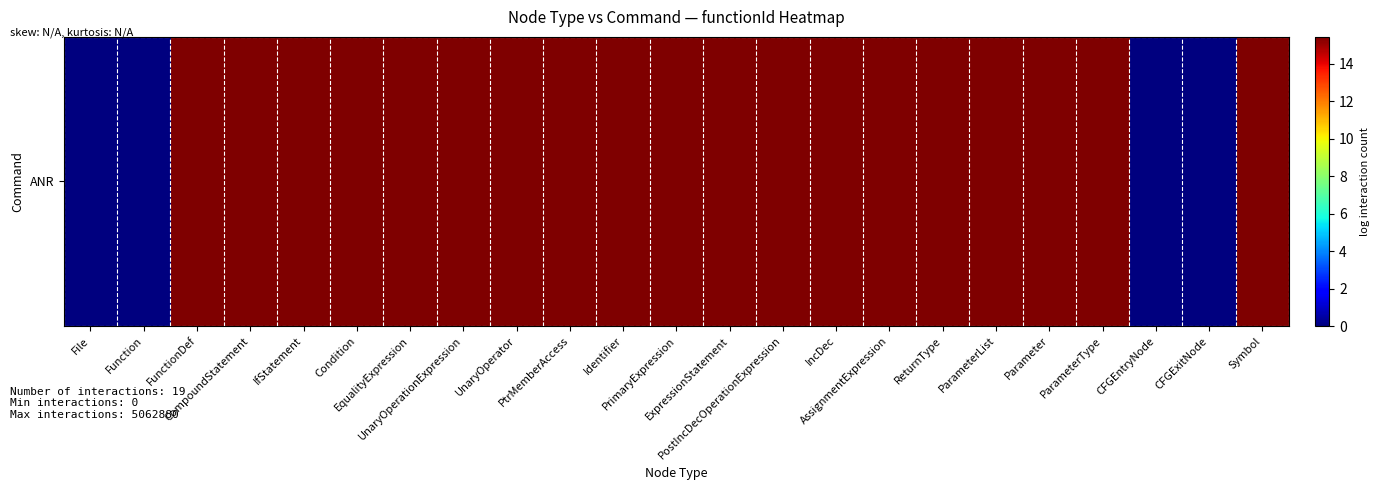

How many series are shown in this chart?

1